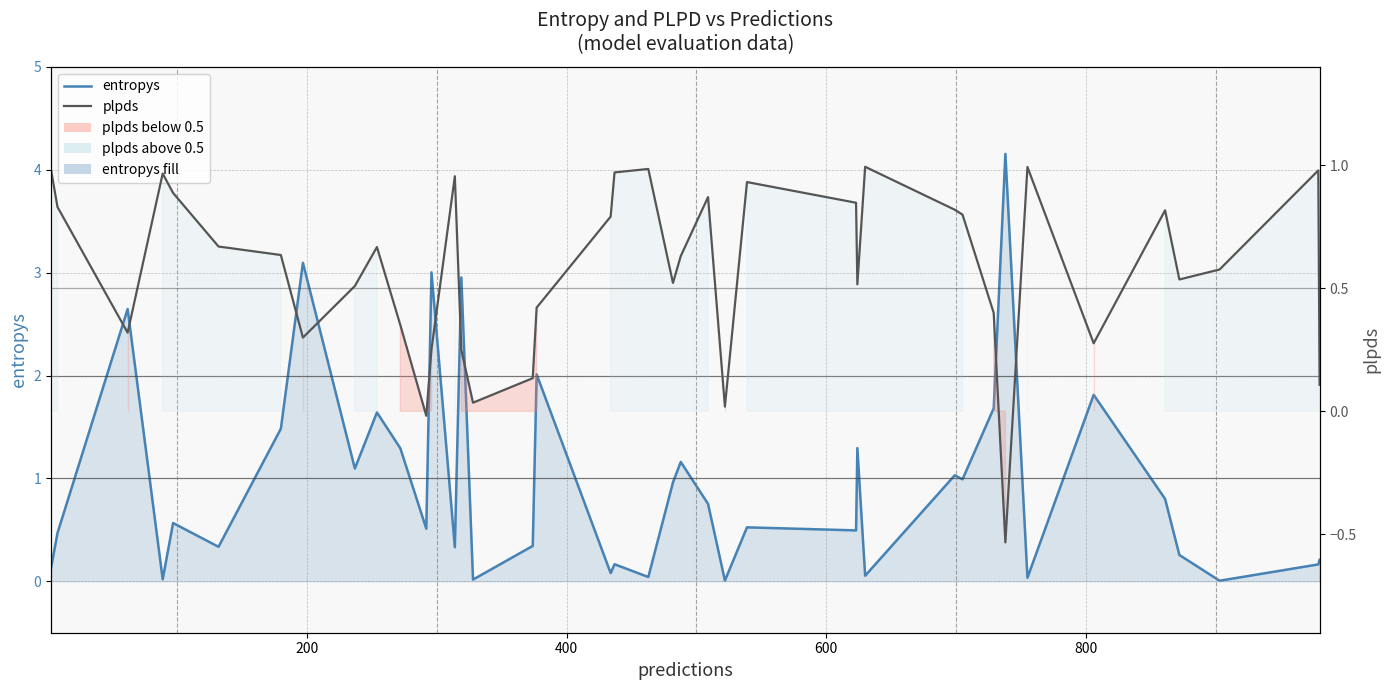

Rank the series by their average value, from highest to lowest.

entropys, plpds